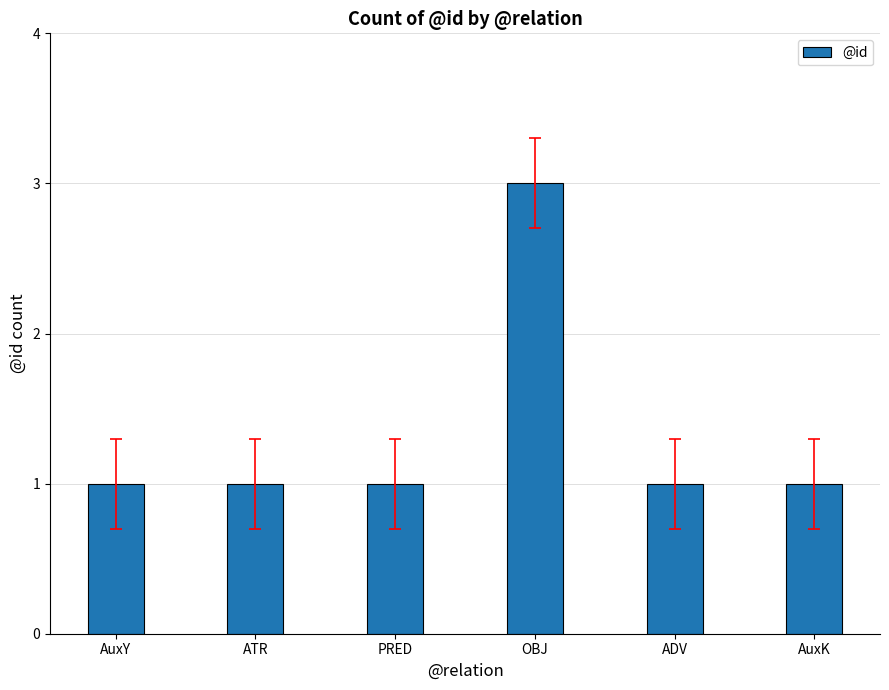

Reading left to right, list all the values displayed in this chart.

1	1	1	3	1	1